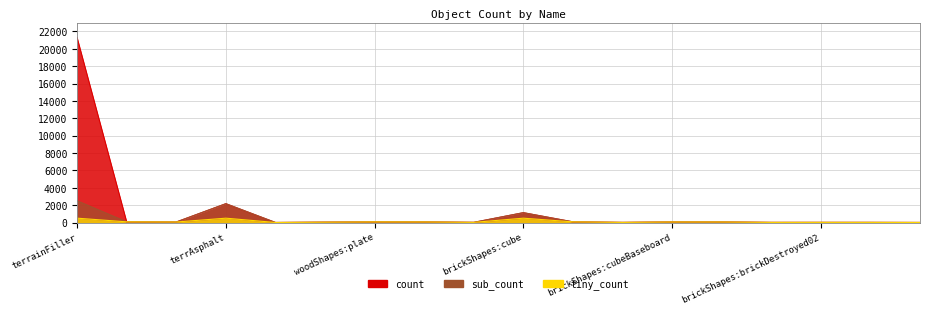

What is the difference between the maximum and second lowest values?

21293